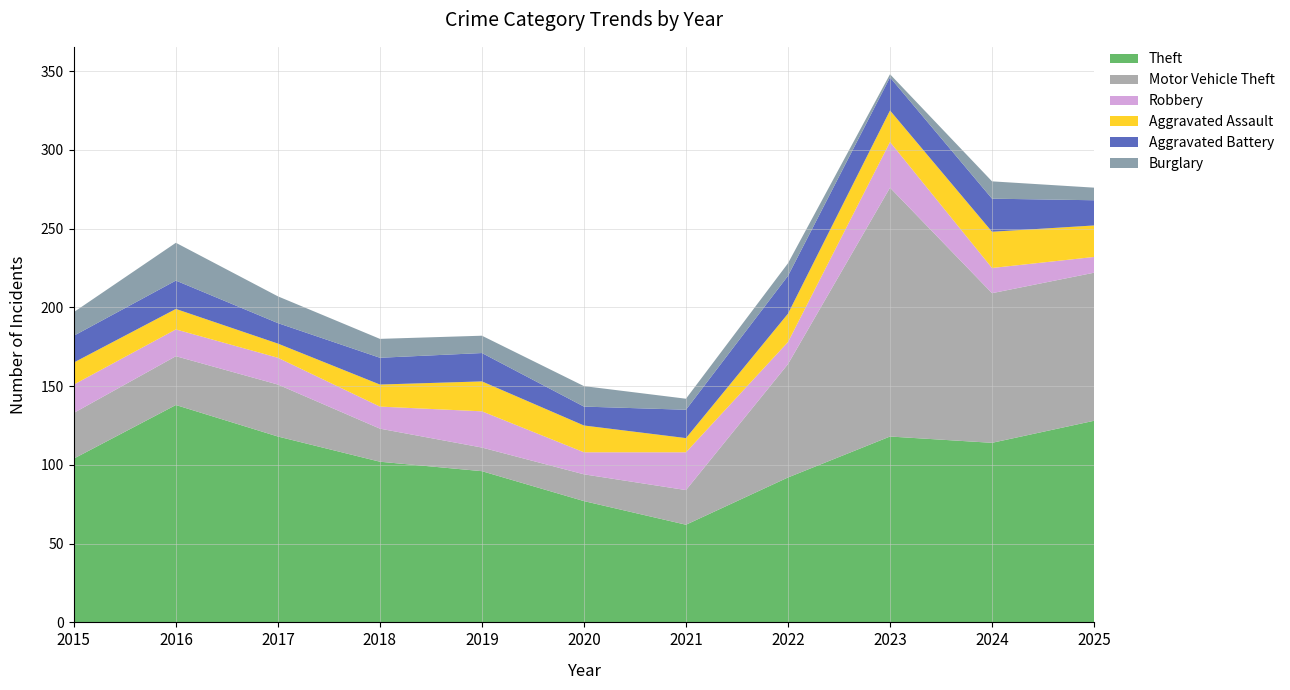

Reading left to right, transcribe all the data shown in this chart.

Theft: 104	138	118	102	96	77	62	92	118	114	128
Motor Vehicle Theft: 29	31	33	21	15	17	22	72	158	95	94
Robbery: 18	17	17	14	23	14	24	14	29	16	10
Aggravated Assault: 14	13	9	14	19	17	9	18	20	23	20
Aggravated Battery: 17	18	13	17	18	12	18	24	21	21	16
Burglary: 15	24	17	12	11	13	7	8	2	11	8